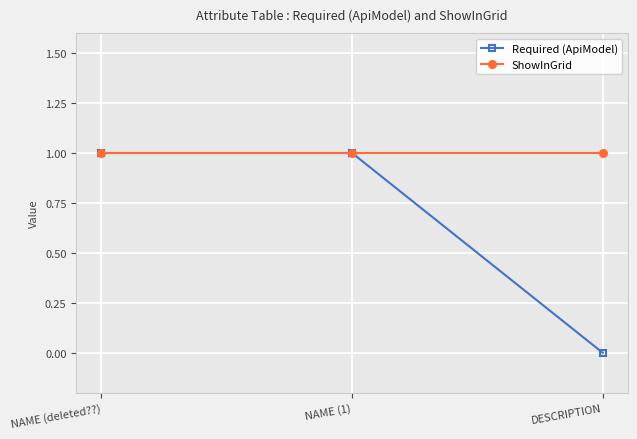

What is the label of the 1st point from the left?

NAME (deleted??)